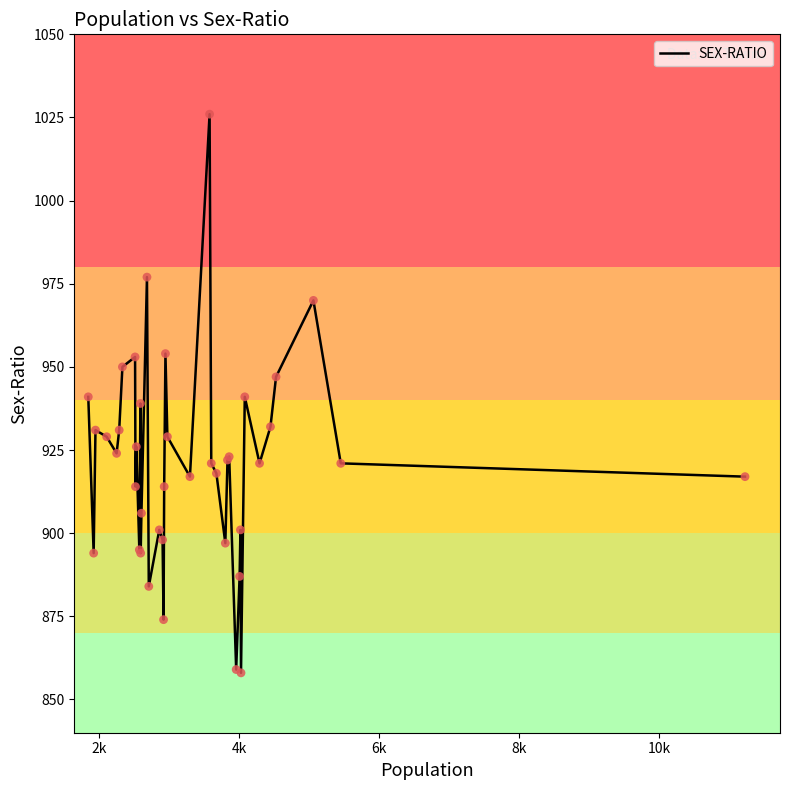

What is the difference between the maximum and minimum values?

168